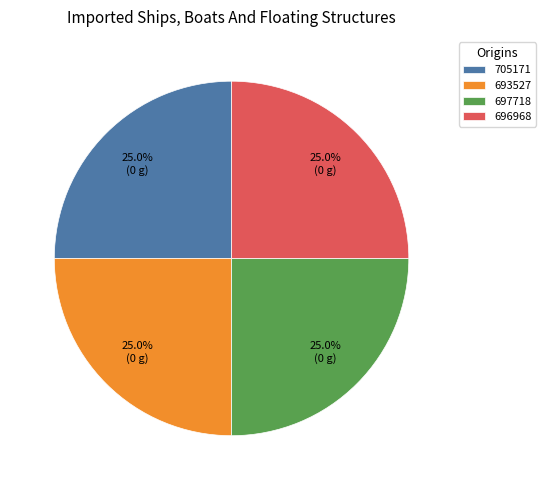

Does 696968 account for over 50% of the chart?

No